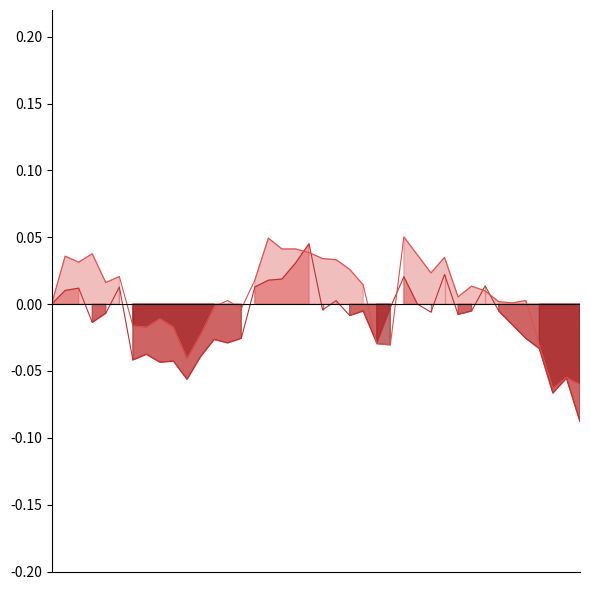

True or false: Low line has a value of 0.0 at 1.

True